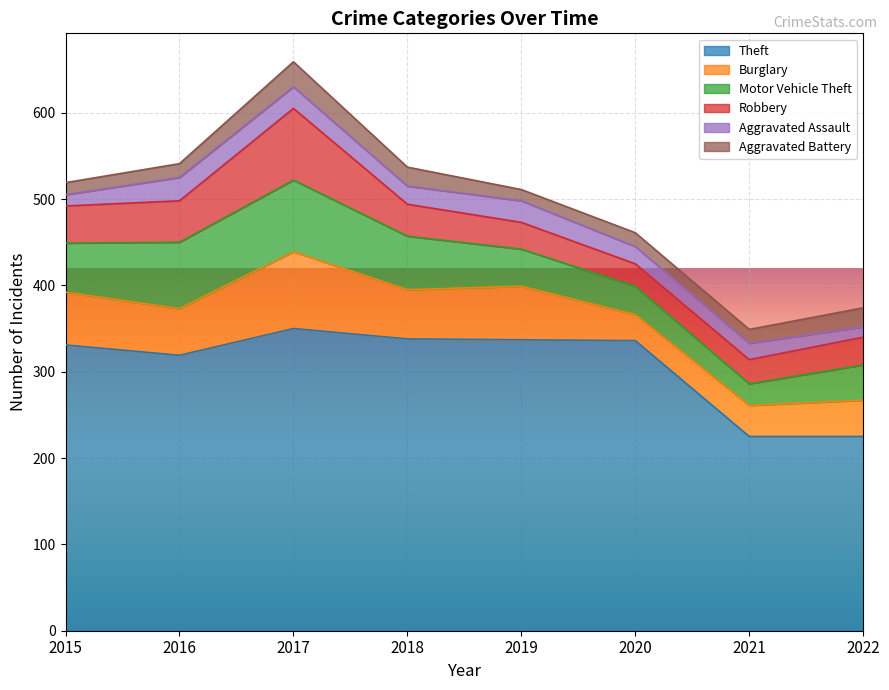

What is the value of the Burglary point at the 6th from the left?

30